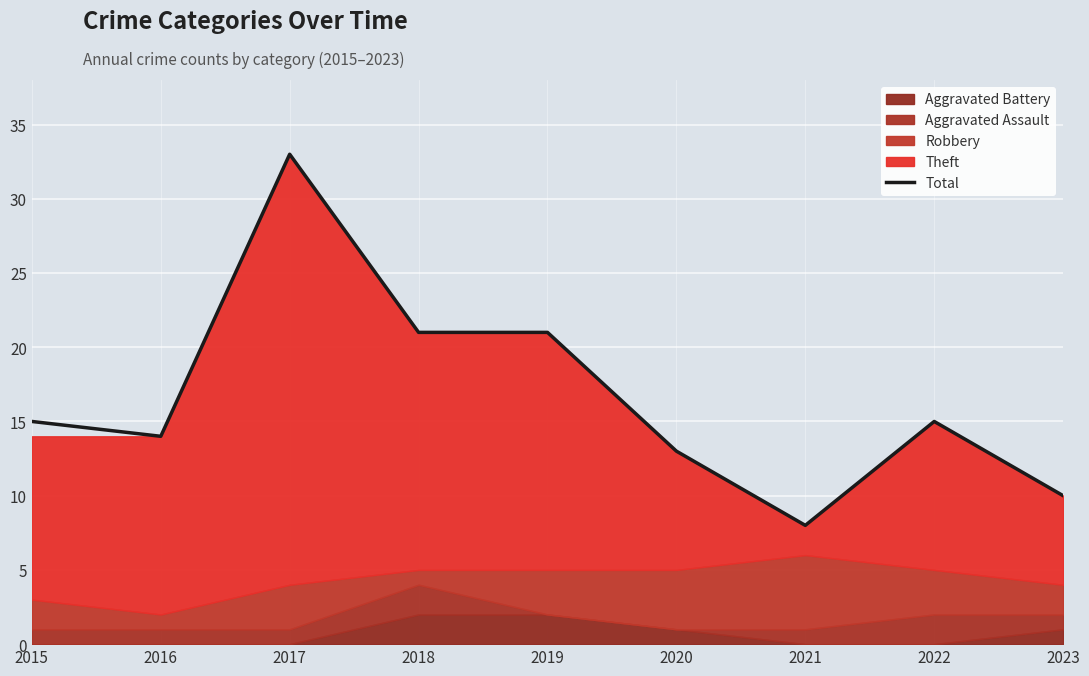

How many points are higher than both their immediate neighbors (excluding endpoints)?

2